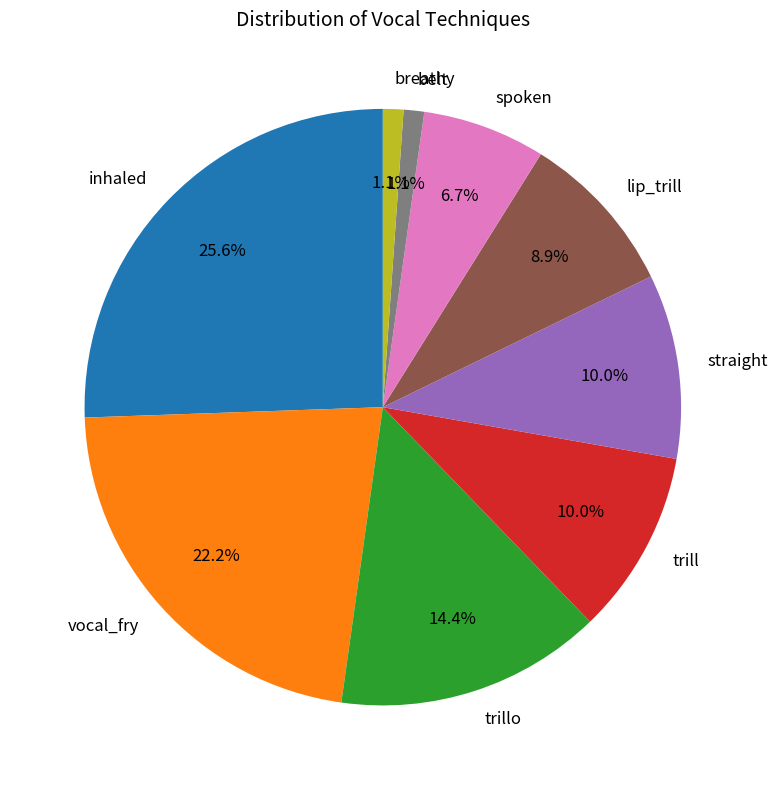

True or false: lip_trill accounts for 3% of the total.

False